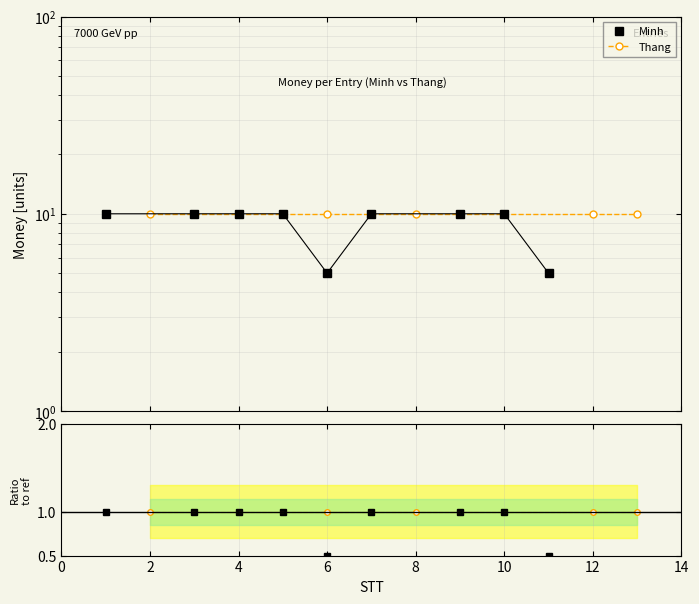

What is the value of the 5th point from the left?

5